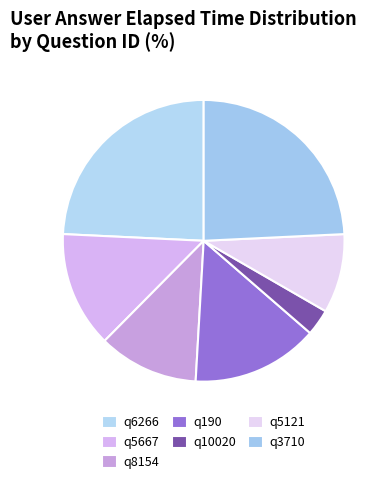

How much of the chart is everything except q5121?

90.9%